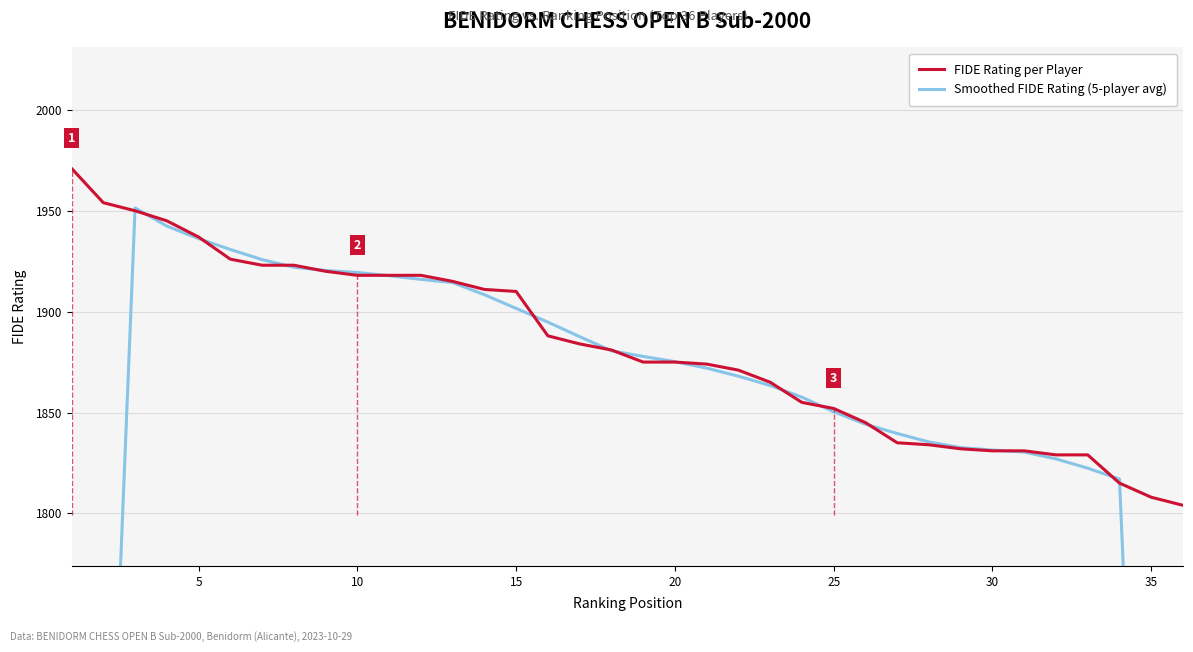

Is it true that FIDE Rating per Player equals 1875 at 20?

True